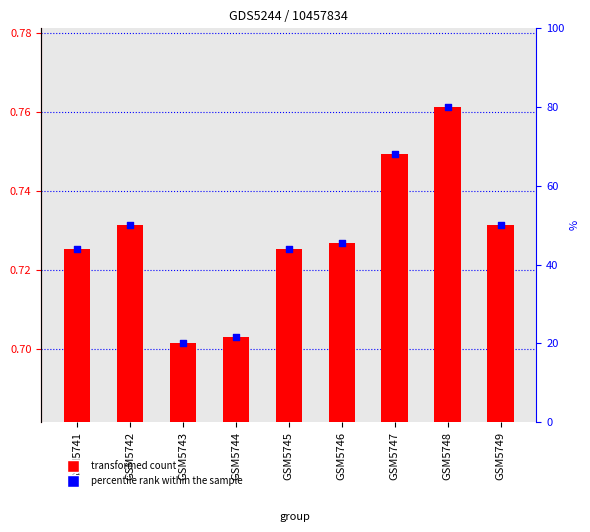

Is the value of percentile rank within the sample at GSM5743 greater than the value of col_1 at GSM5742?

Yes